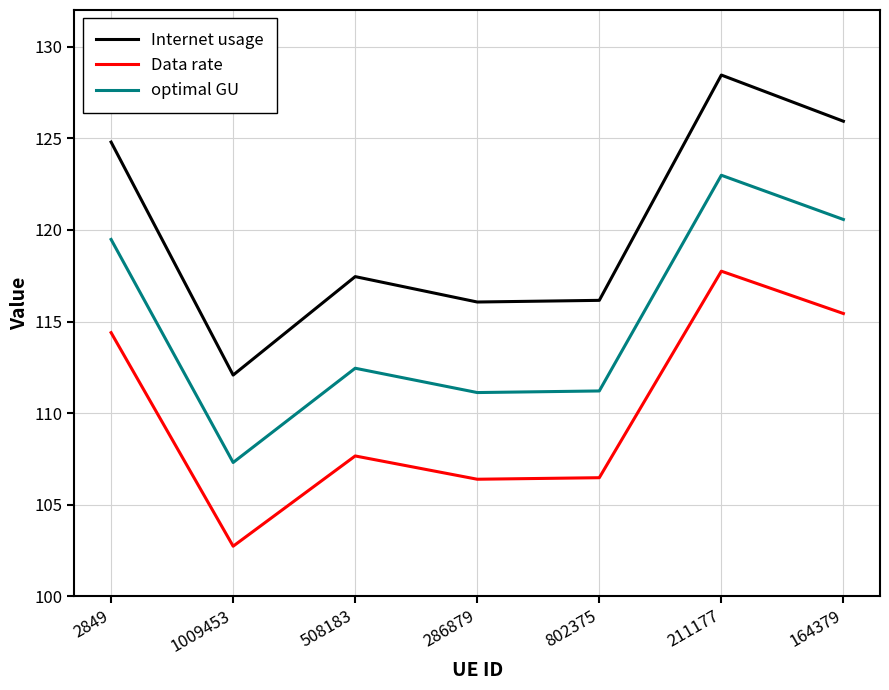

What value does the optimal GU series have at 211177?

123.0